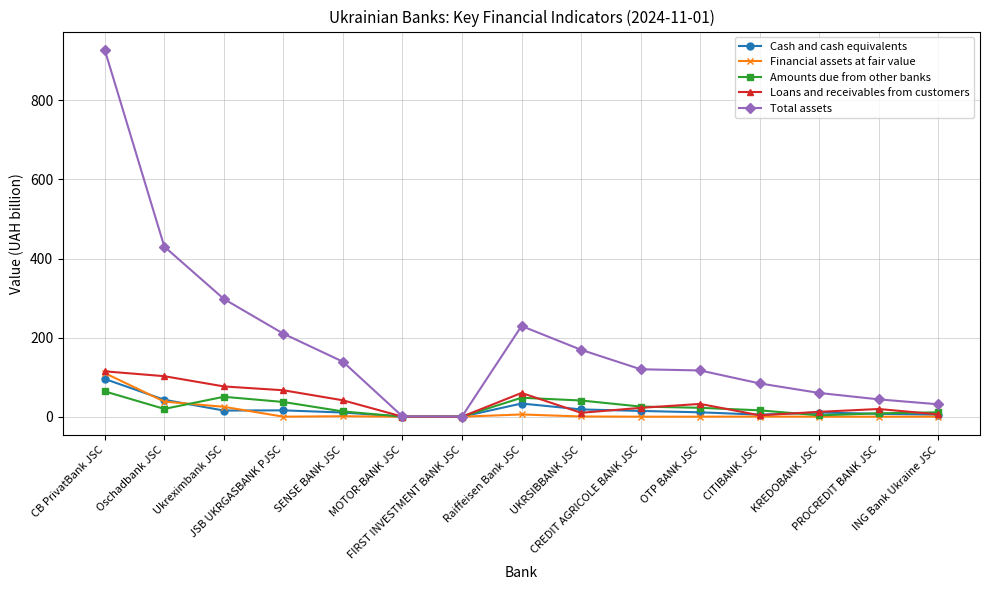

True or false: Financial assets at fair value has more than 0 points higher than both neighbors.

True